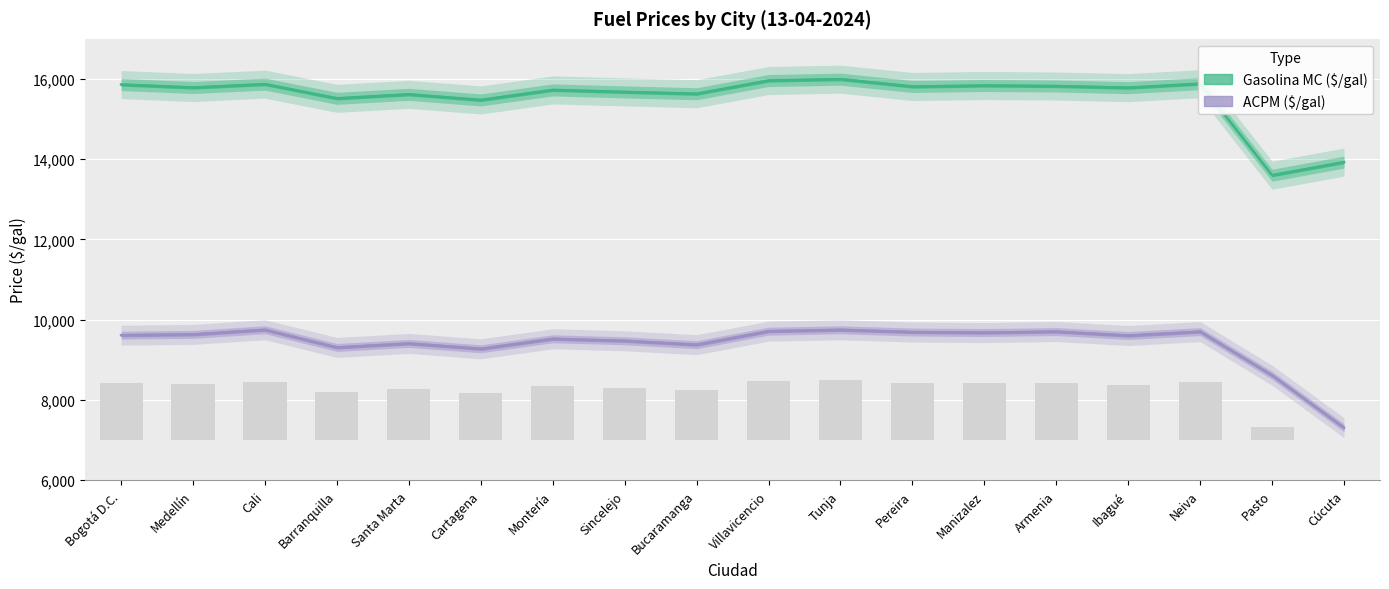

How many values in the ACPM ($/gal) series exceed 9614?

8